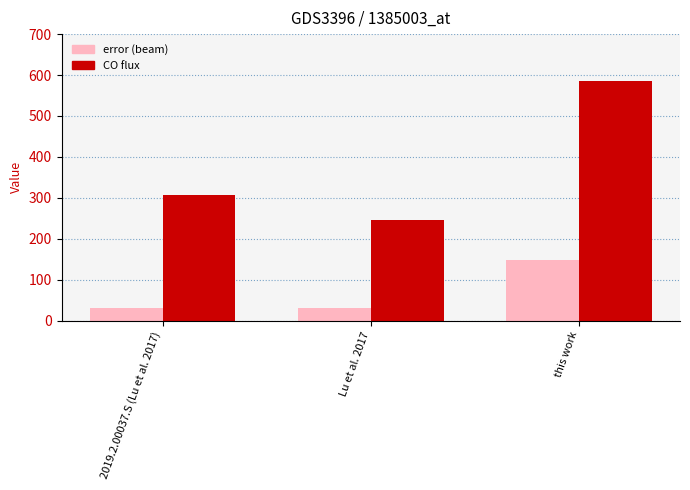

What is the total value across all series at this work?

732.2